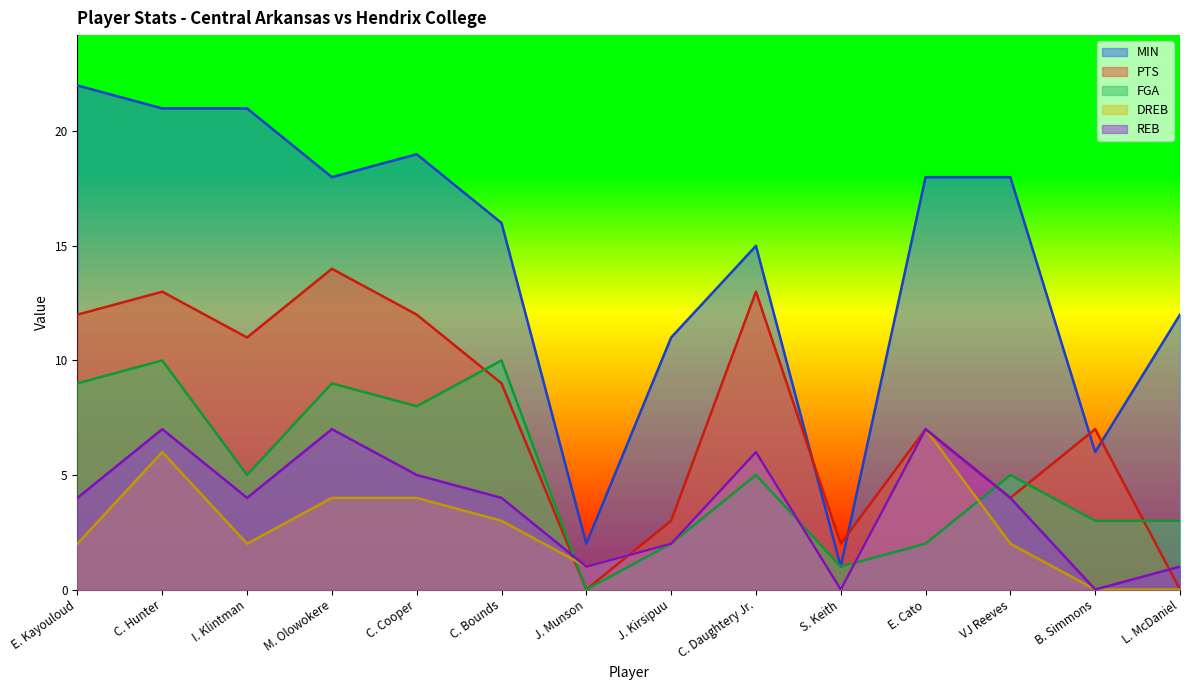

What is the sum of the FGA values at J. Kirsipuu and C. Bounds?

12